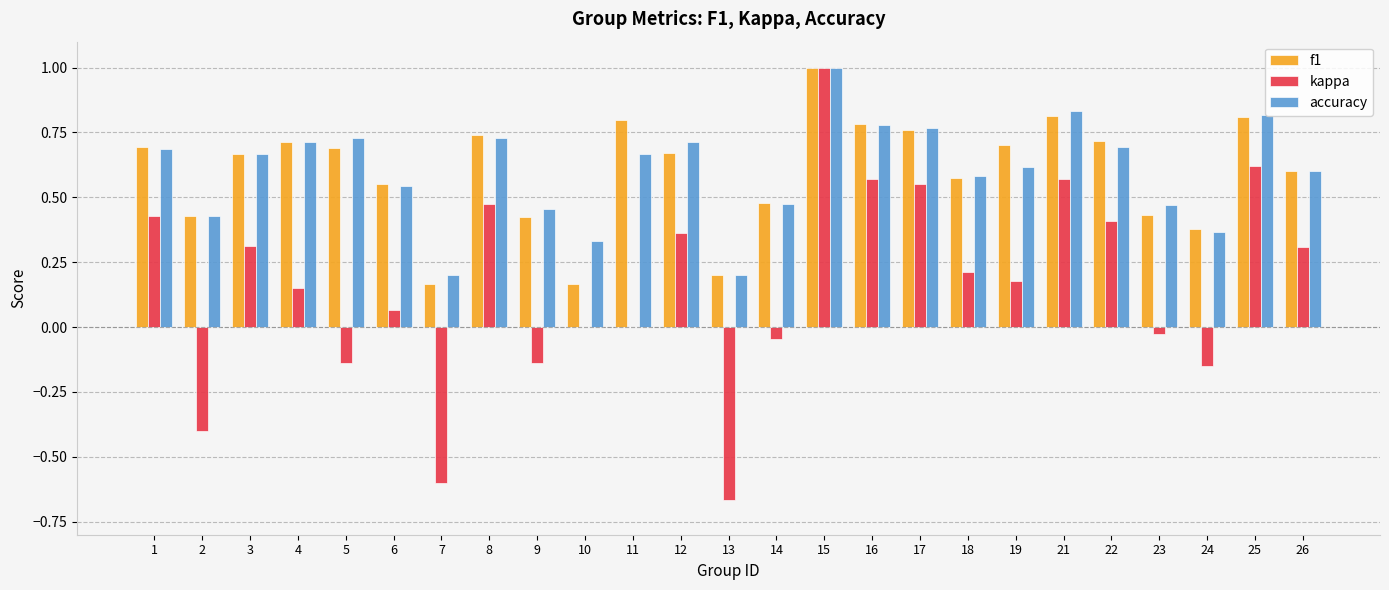

How many categories are shown in the chart?

25